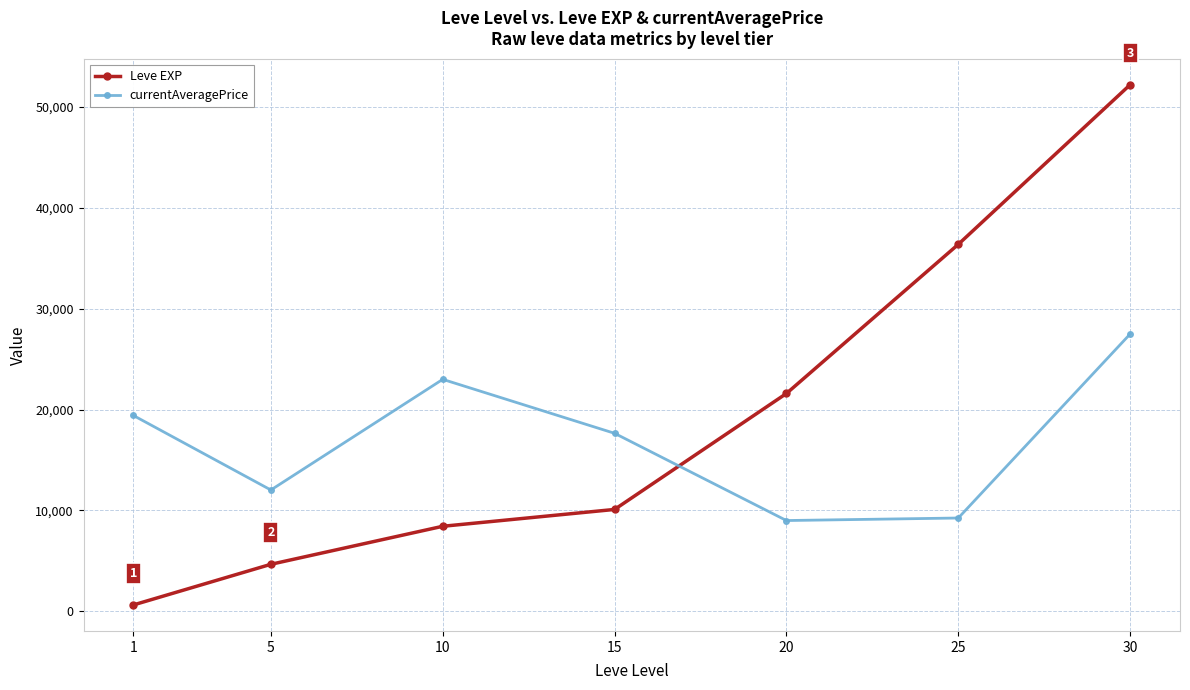

What are all the series names shown in the legend?

Leve EXP, currentAveragePrice